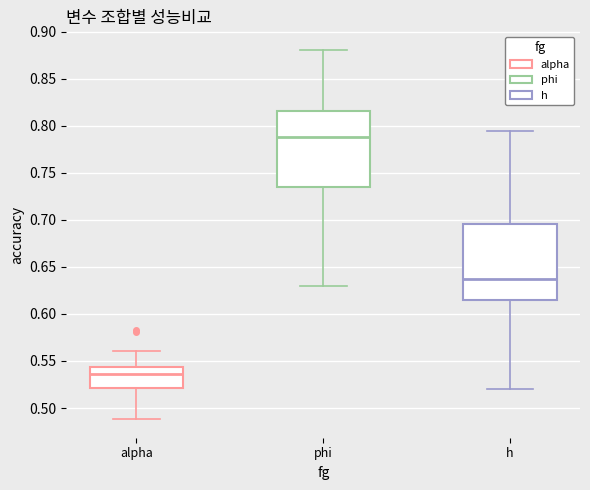

Which box has the highest median line?

phi